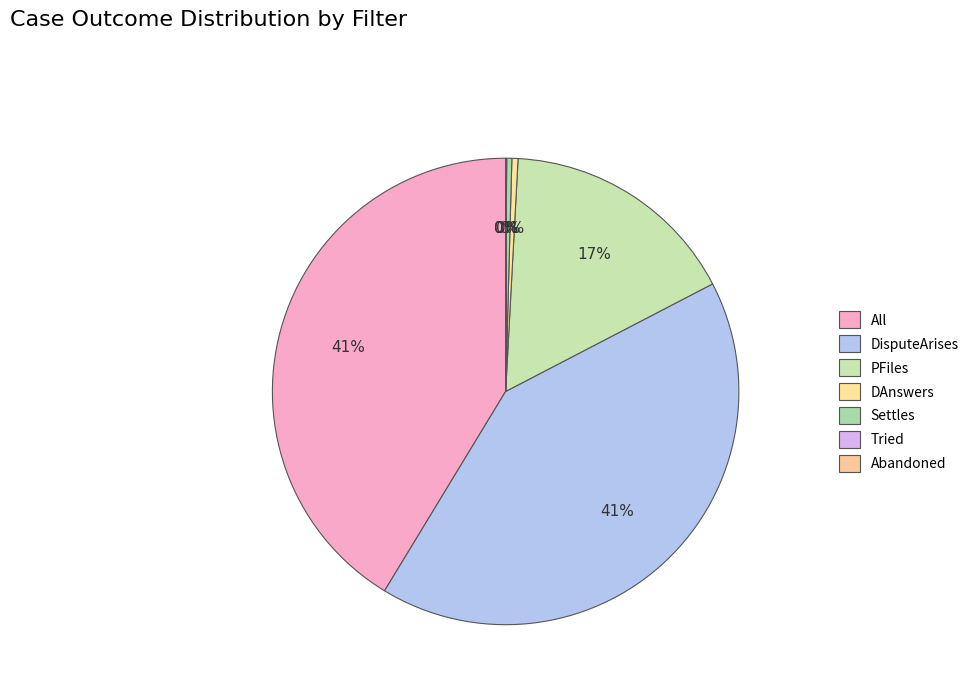

The Tried slice represents 1% of the pie. True or false?

False